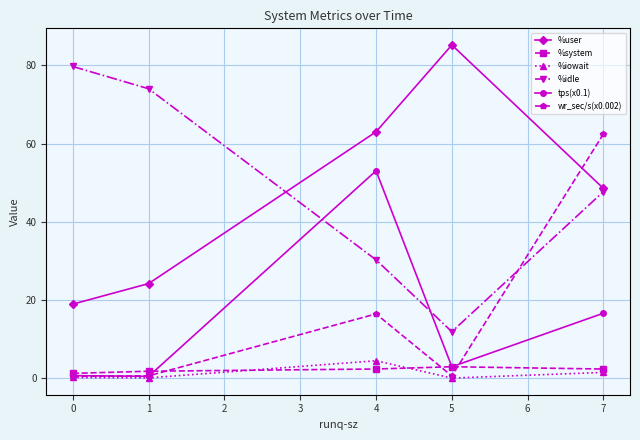

Rank the series by their maximum value, from lowest to highest.

%system, %iowait, tps(x0.1), wr_sec/s(x0.002), %idle, %user